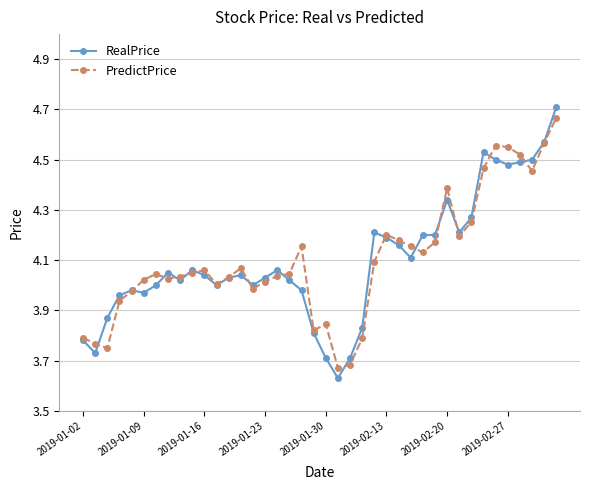

Which series has the largest range (max minus min)?

RealPrice